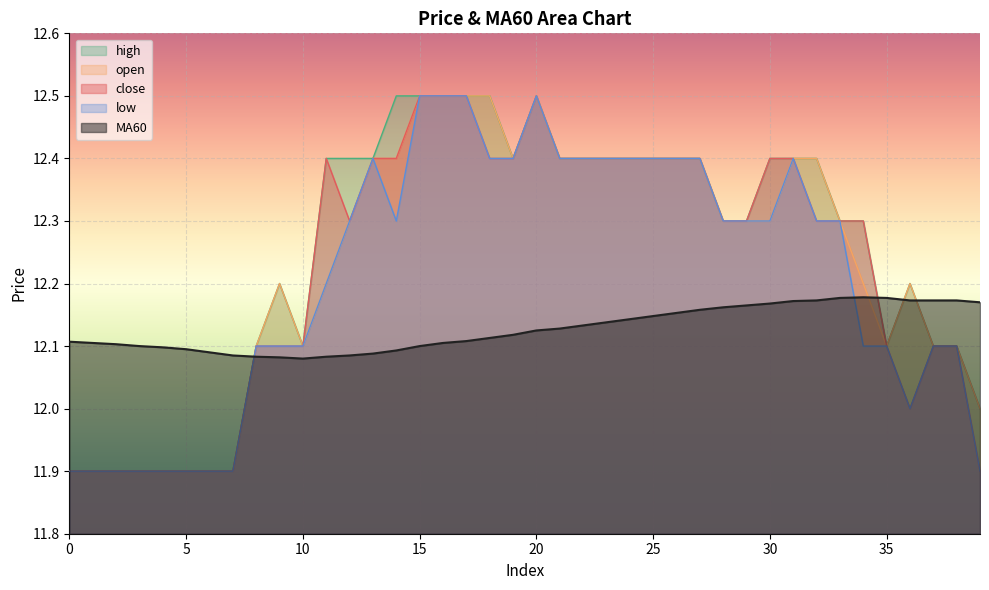

What is the difference between the maximum and minimum values in the low series?

0.6